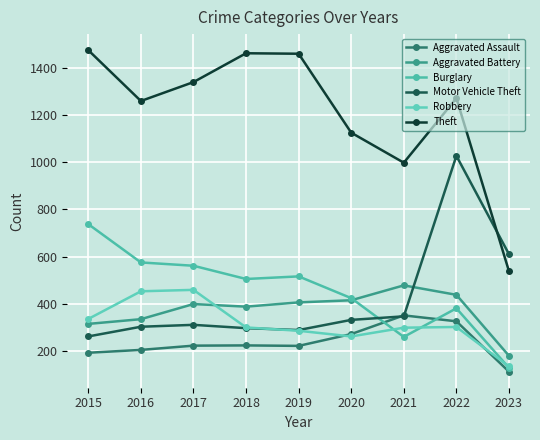

What is the sum of all Motor Vehicle Theft values?

3786